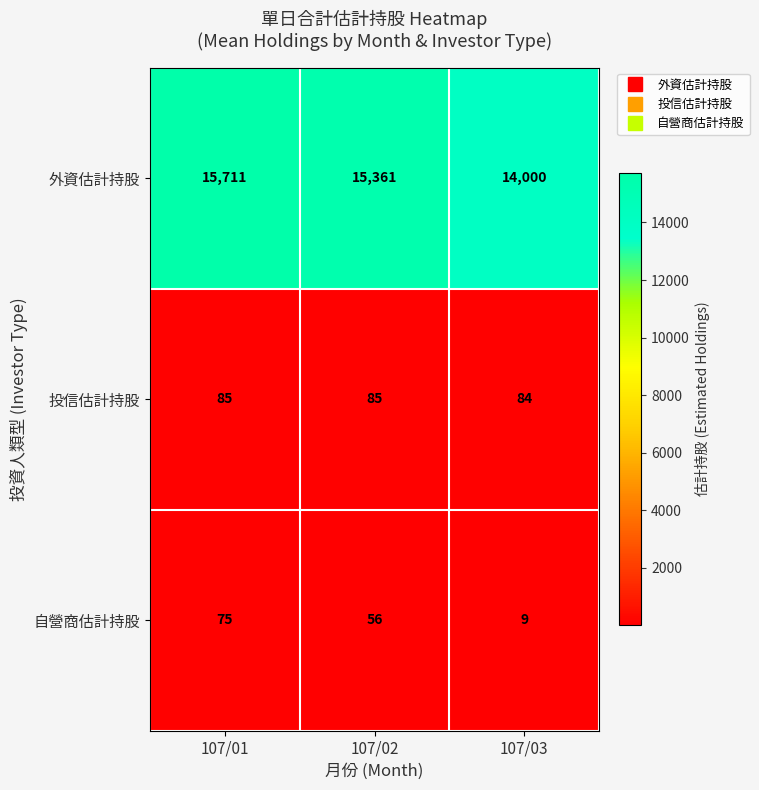

What is the difference between the highest and lowest values at 107/01?

15636